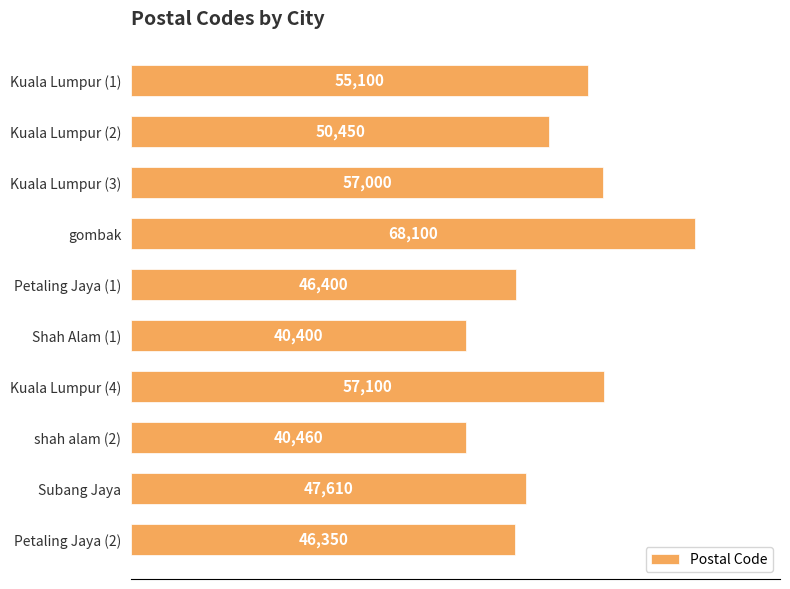

List the labels in order of value, largest first.

gombak, Kuala Lumpur (4), Kuala Lumpur (3), Kuala Lumpur (1), Kuala Lumpur (2), Subang Jaya, Petaling Jaya (1), Petaling Jaya (2), shah alam (2), Shah Alam (1)